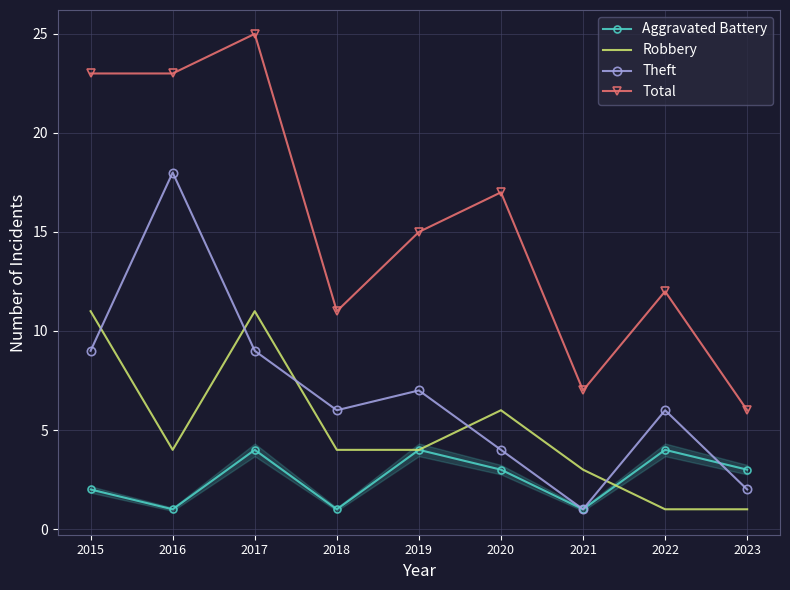

At which category does the chart reach its peak across all series?

2017